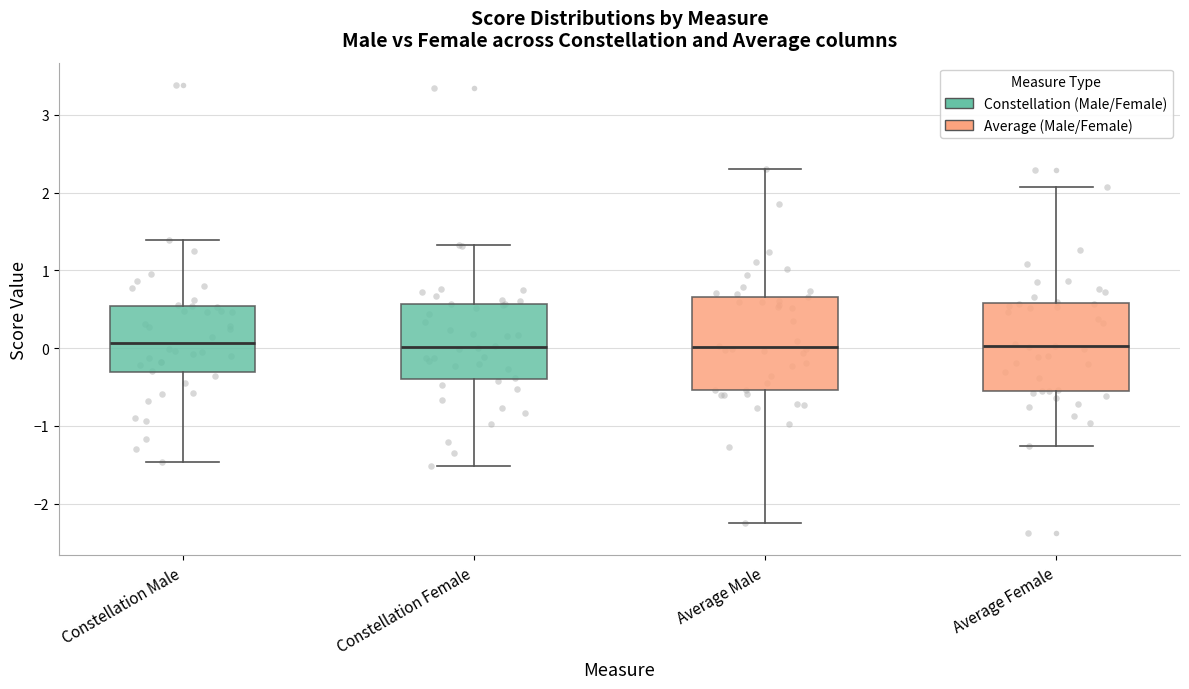

Reading left to right, transcribe this box plot: for each box, give where its median line is, the range the box spans, and where its two whiskers end, as read against the y-axis. The values are not printed on the chart, so give them approximately, as read against the axis.

Constellation Male: median 0.1, box -0.3 to 0.5, whiskers -1.5 to 1.4
Constellation Female: median 0.0, box -0.4 to 0.6, whiskers -1.5 to 1.3
Average Male: median 0.0, box -0.5 to 0.7, whiskers -2.2 to 2.3
Average Female: median 0.0, box -0.5 to 0.6, whiskers -1.3 to 2.1